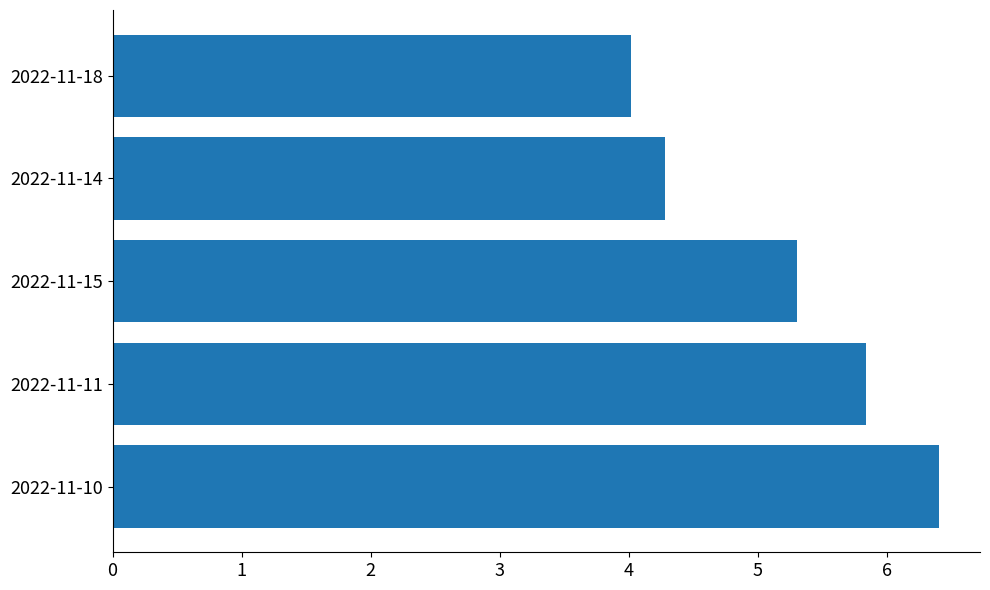

Rank the categories by value from highest to lowest.

2022-11-10, 2022-11-11, 2022-11-15, 2022-11-14, 2022-11-18